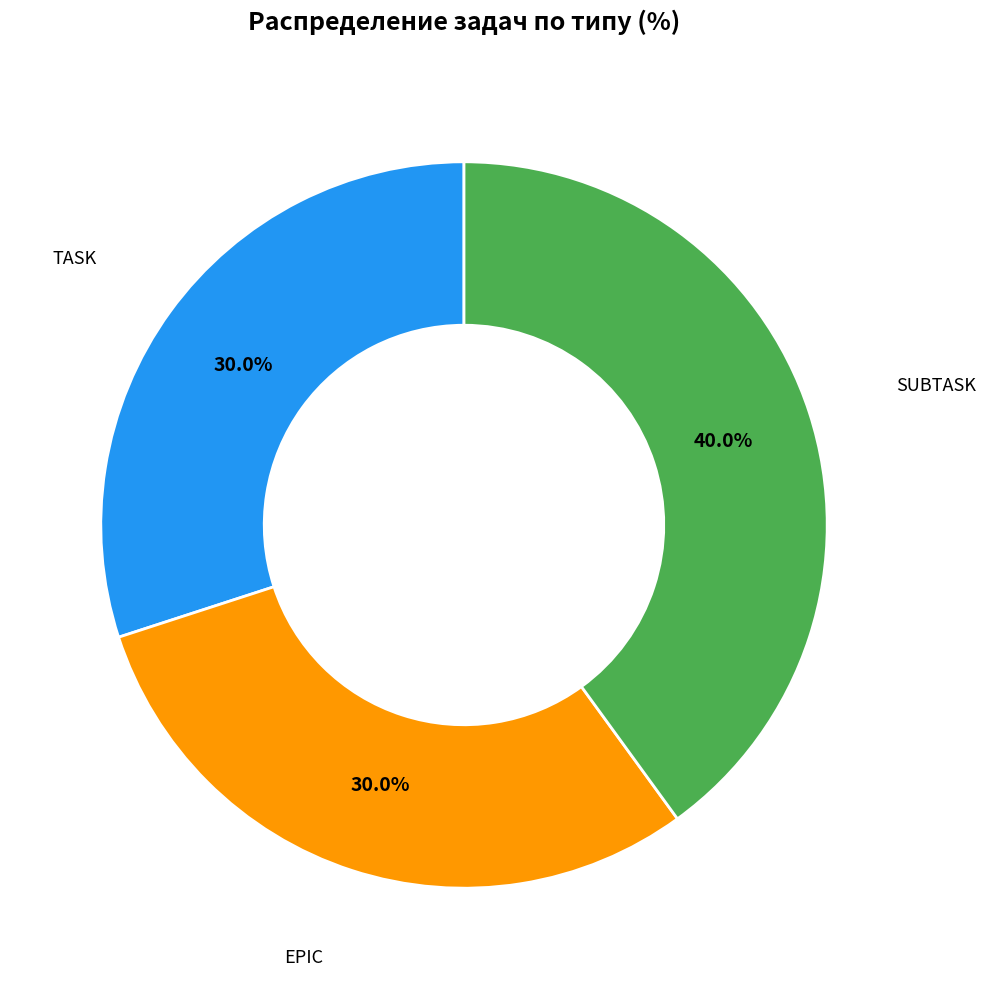

Does any single category account for the majority?

No